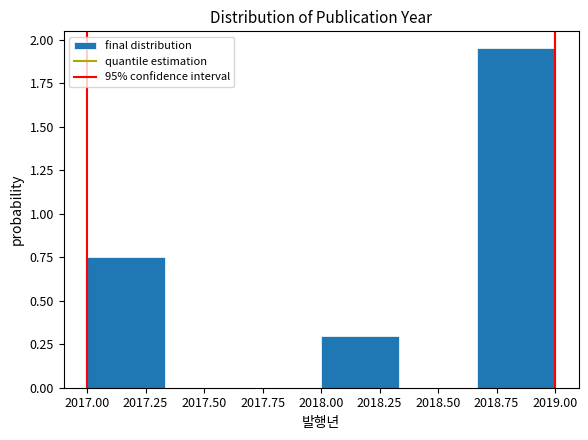

Reading left to right, list every bar in this chart as the range it spans on the x-axis followed by its height. Neither the bar edges nor the heights are printed on the chart, so give them approximately, as read against the axes.

2017.00 to 2017.35: 0.75
2017.35 to 2017.65: 0
2017.65 to 2018.00: 0
2018.00 to 2018.35: 0.30
2018.35 to 2018.65: 0
2018.65 to 2019.00: 1.95